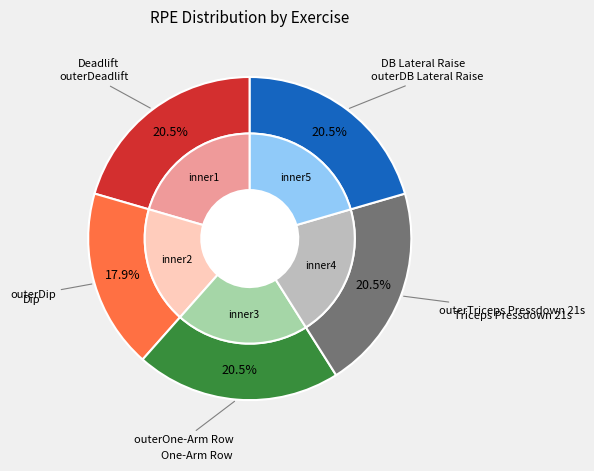

To the nearest percent, what portion does Deadlift represent?

21%